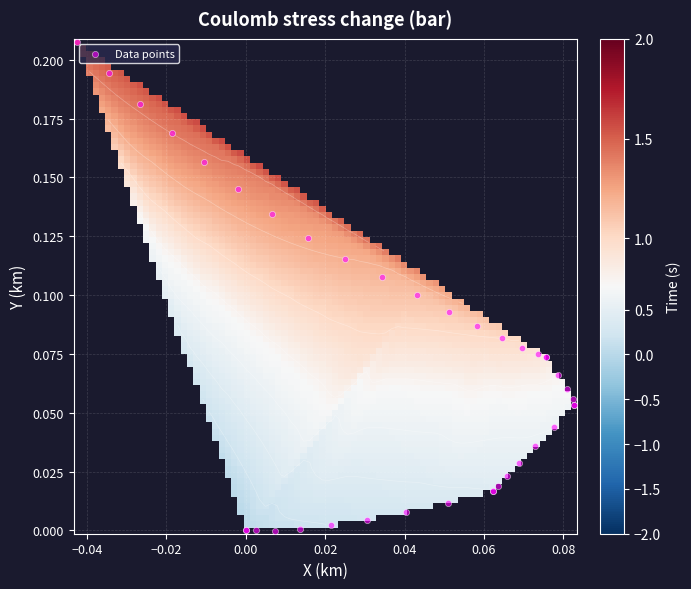

Where is the data nearest to the value 0?

−0.06